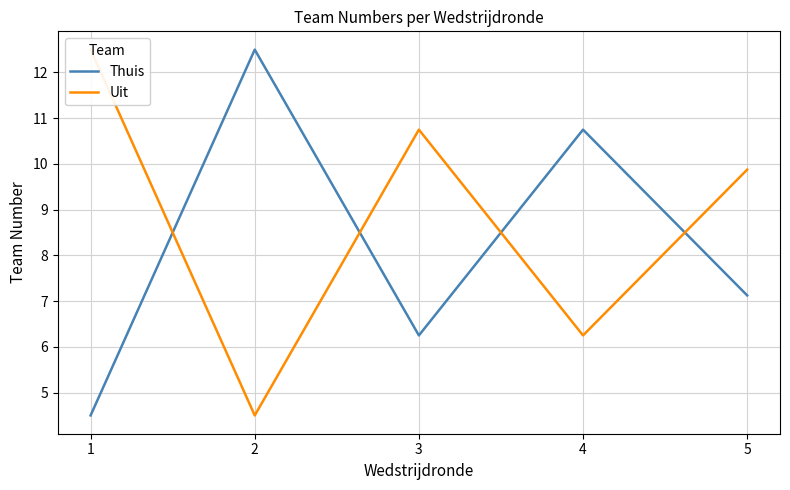

What are all the series names shown in the legend?

Thuis, Uit